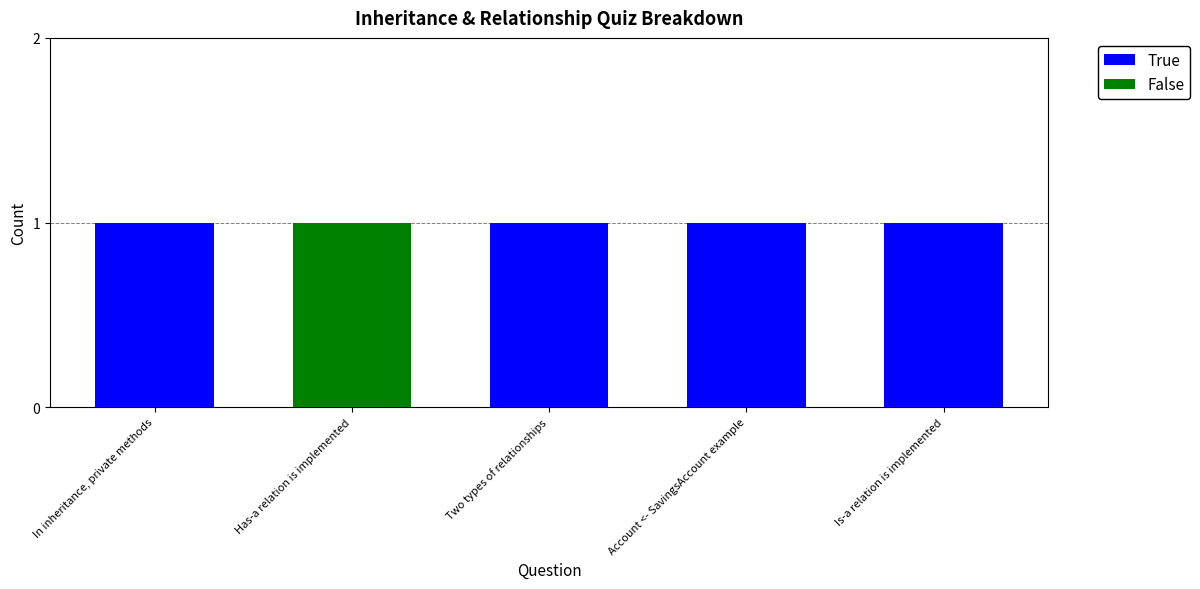

The value of True at Two types of relationships is 2. True or false?

False